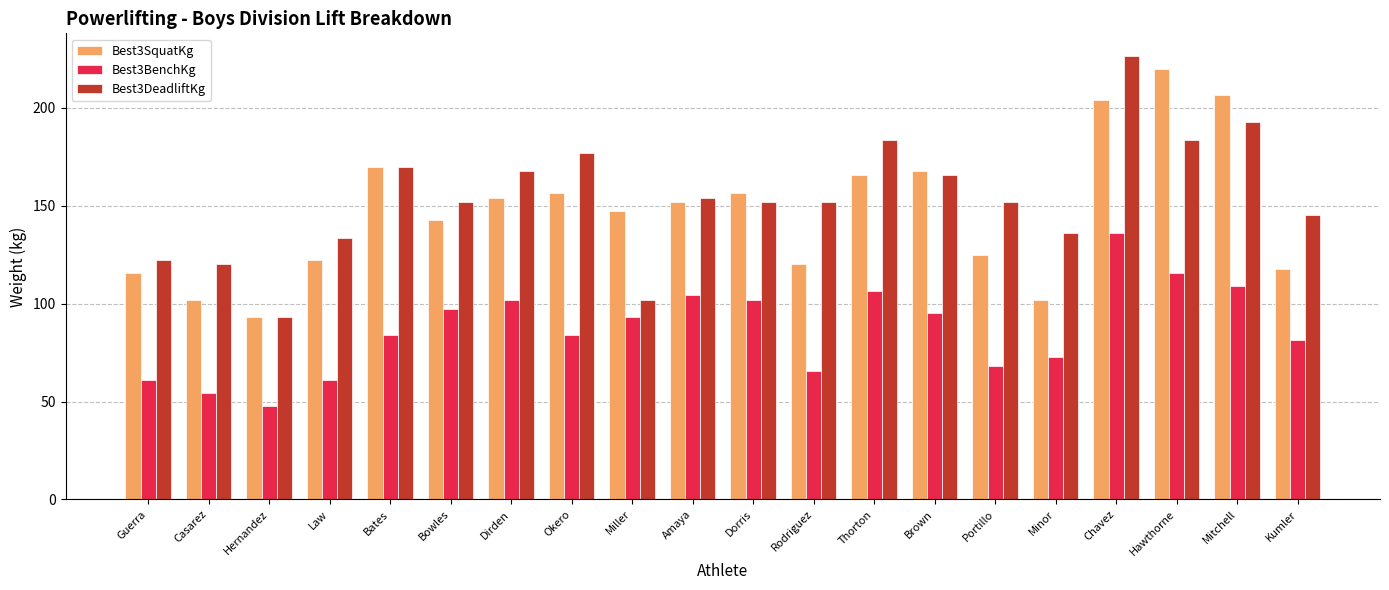

What is the label of the 9th bar from the left?

Miller